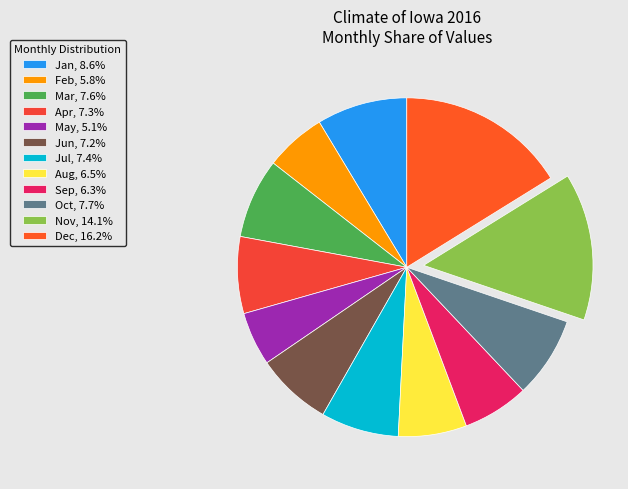

How many slices are in this pie chart?

12